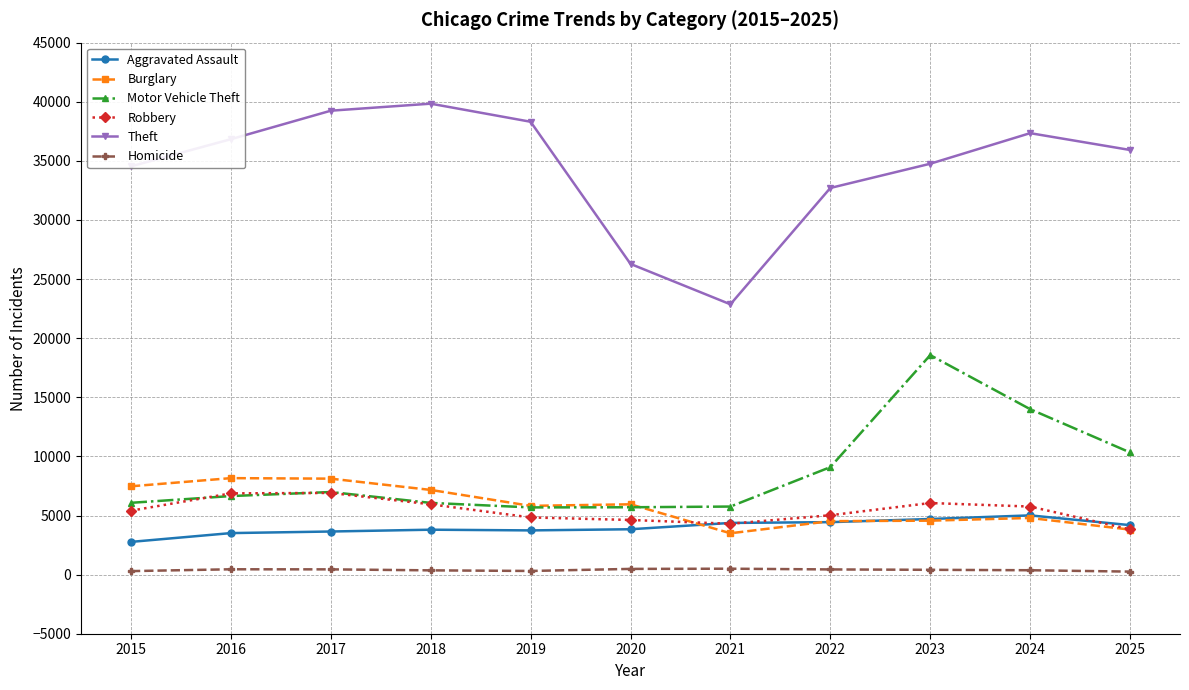

True or false: Theft and Burglary cross at least once.

False